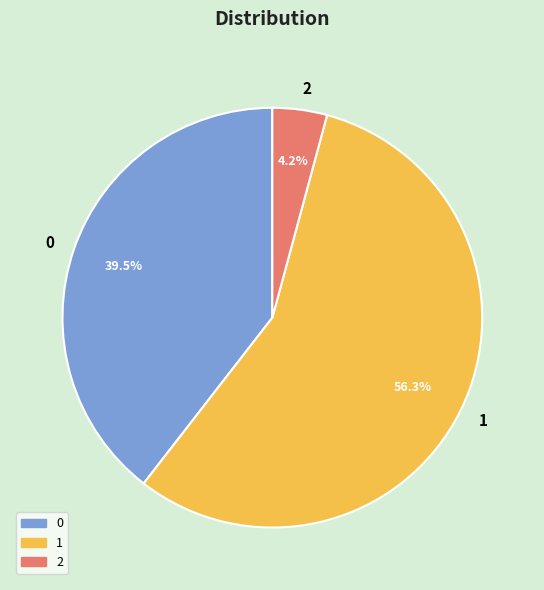

To the nearest percent, what portion does 1 represent?

56%